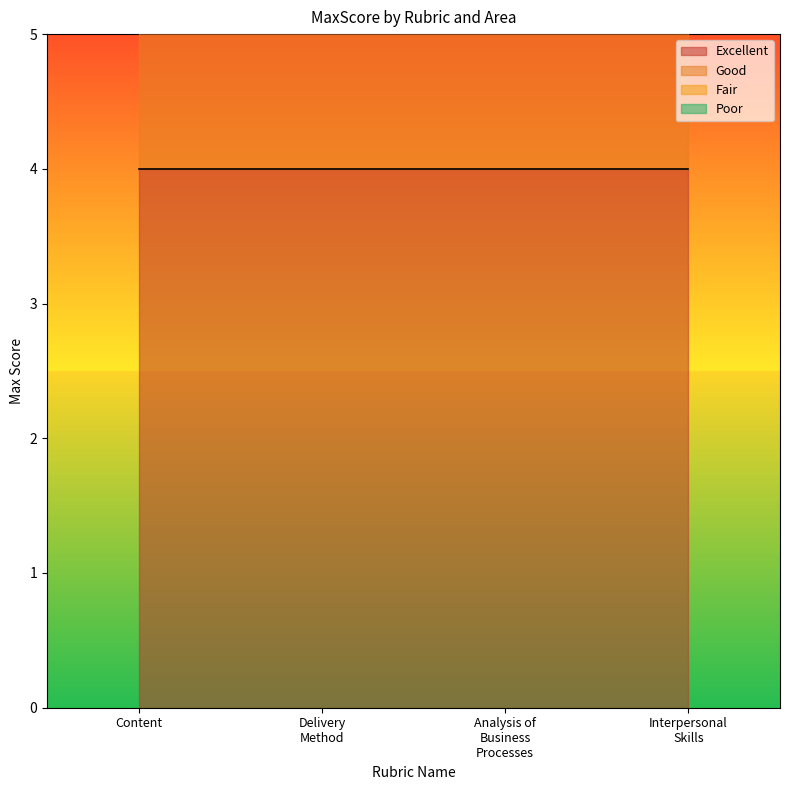

List the labels in order of Good value, smallest first.

Content, Delivery Method, Analysis of Business Processes, Interpersonal Skills